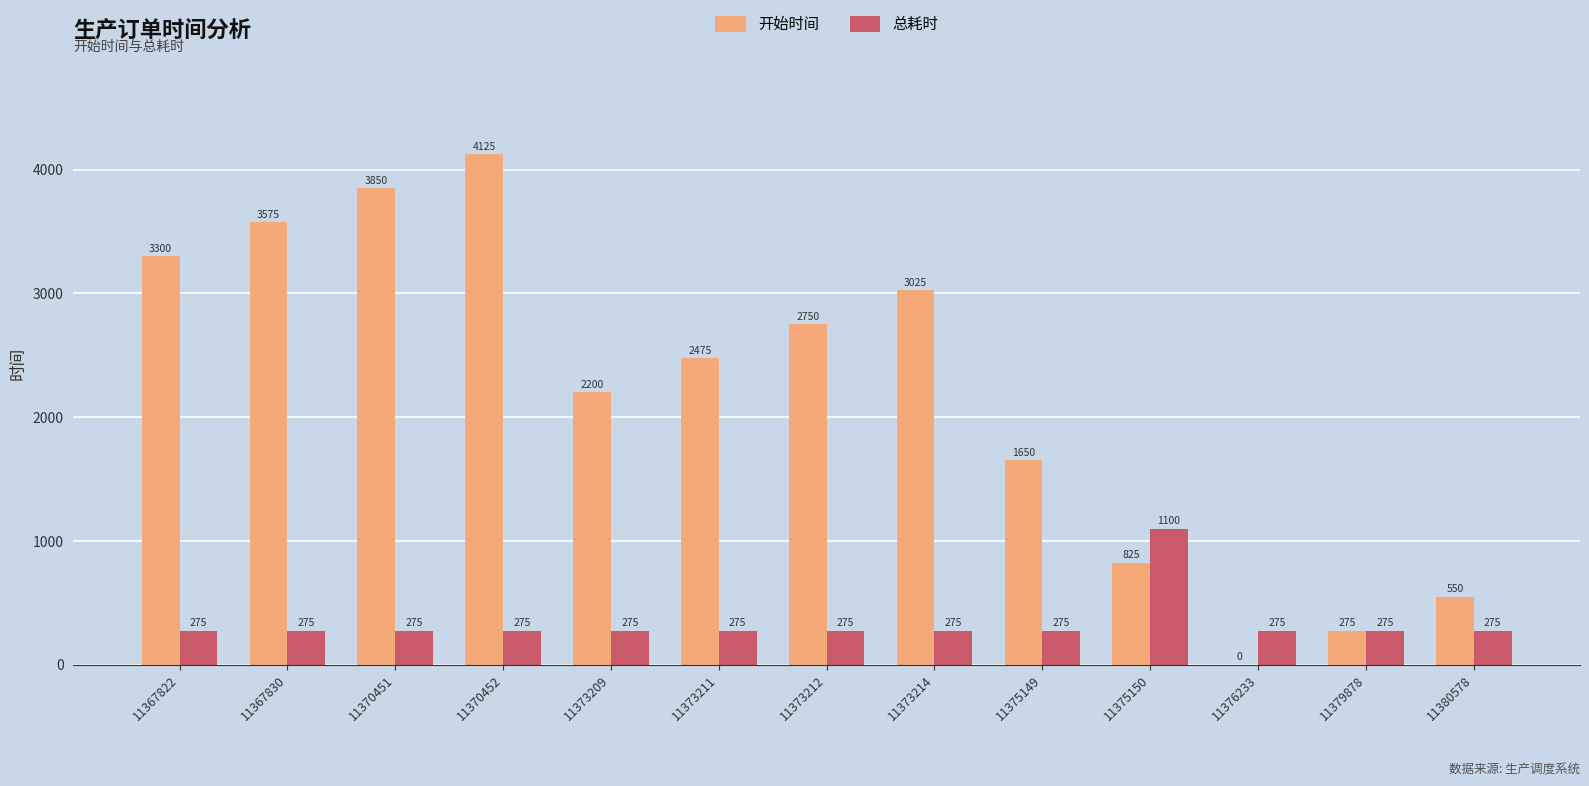

What is the maximum value shown in the chart?

4125